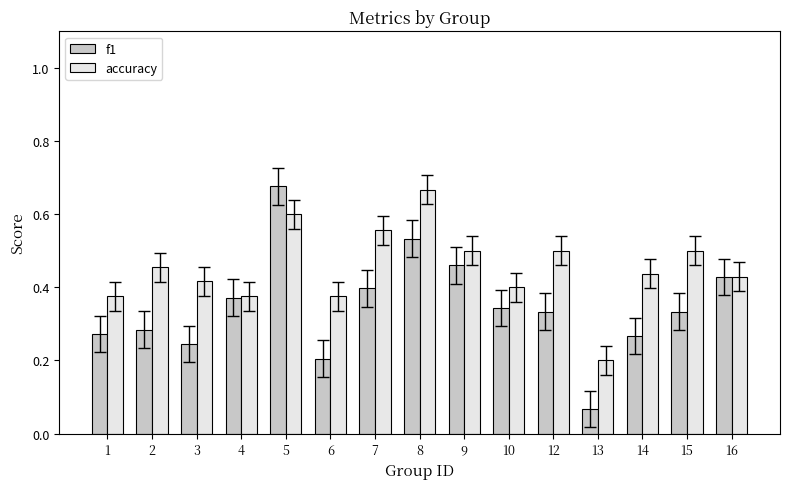

What are all the series names shown in the legend?

f1, accuracy